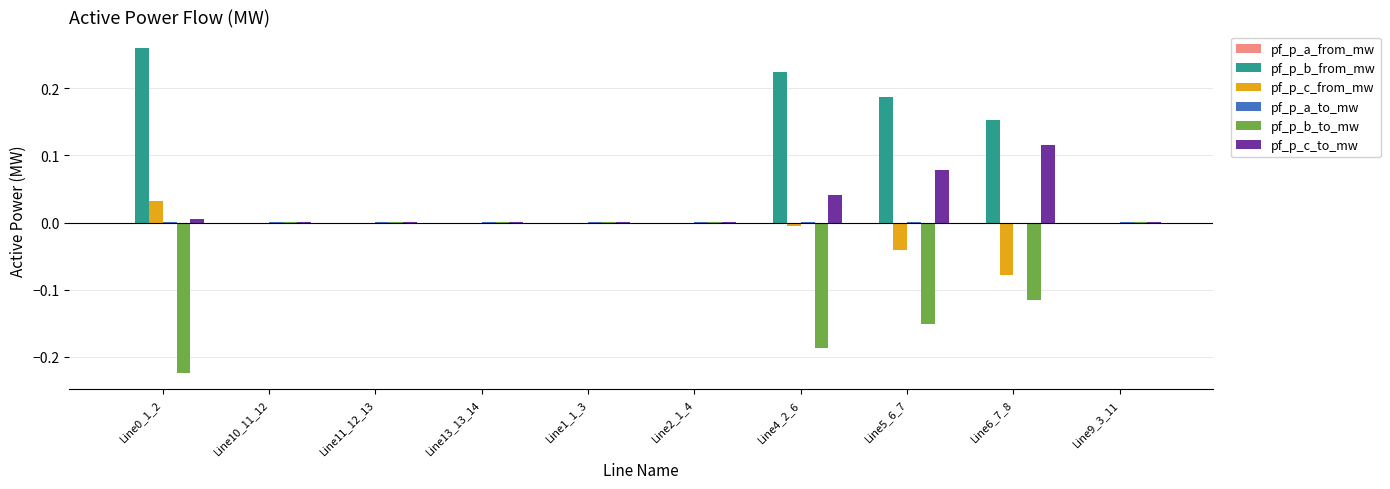

At which label does pf_p_c_to_mw reach its peak?

Line6_7_8